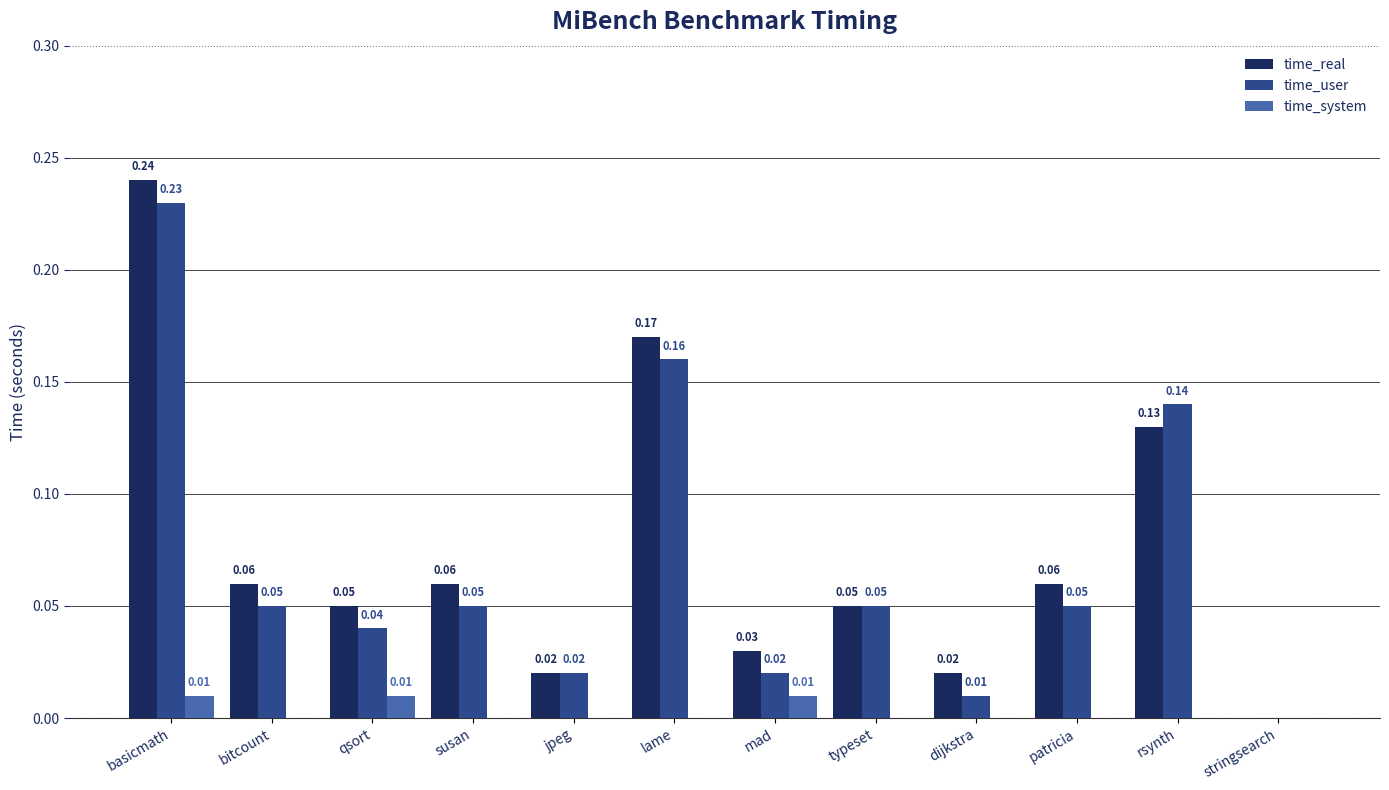

How many values in the time_user series exceed 0?

11